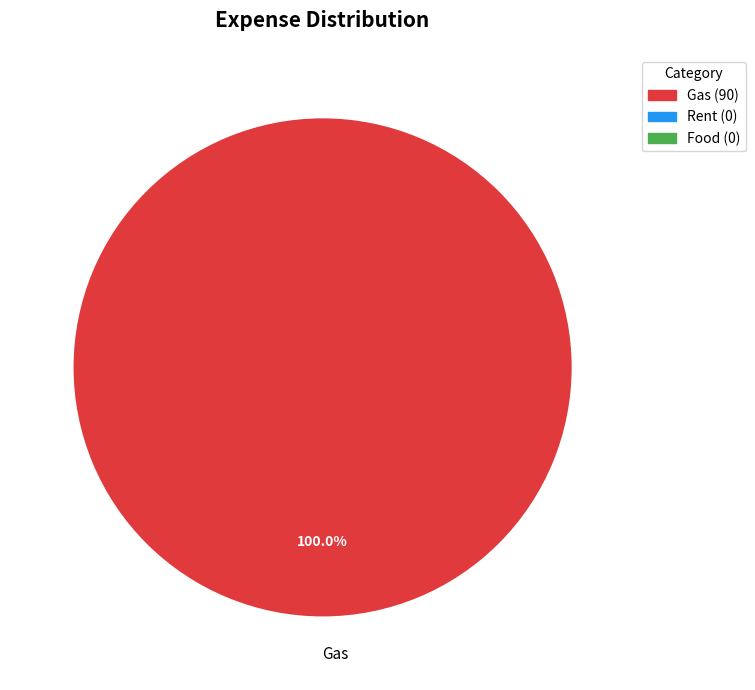

Which category accounts for the majority?

Gas